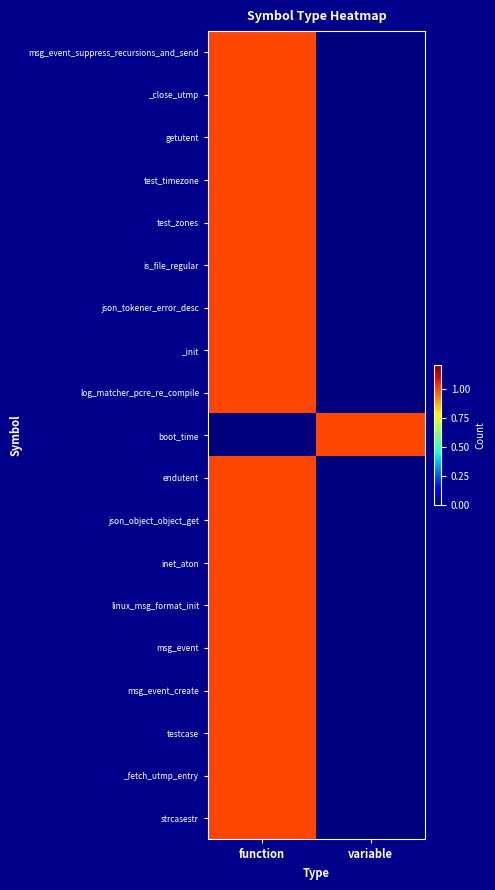

List the series in order of their peak value, highest first.

msg_event_suppress_recursions_and_send, _close_utmp, getutent, test_timezone, test_zones, is_file_regular, json_tokener_error_desc, _init, log_matcher_pcre_re_compile, boot_time, endutent, json_object_object_get, inet_aton, linux_msg_format_init, msg_event, msg_event_create, testcase, _fetch_utmp_entry, strcasestr